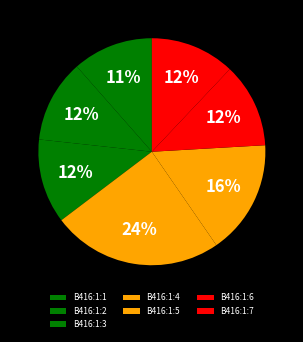

What is the largest slice in the pie chart?

B416:1:4